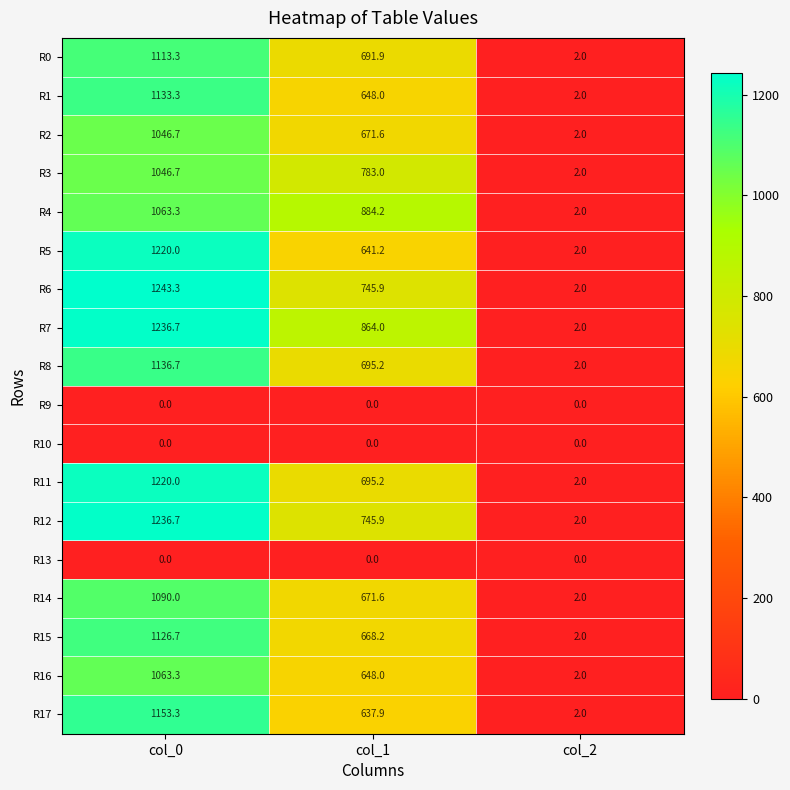

Which series has the largest range (max minus min)?

R6